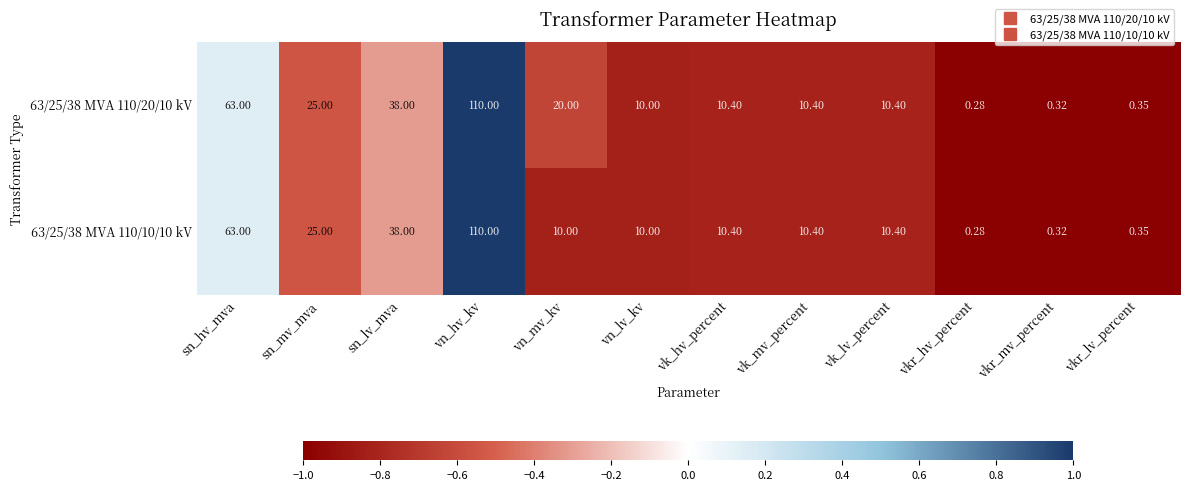

At which label does 63/25/38 MVA 110/20/10 kV reach its minimum?

vkr_hv_percent